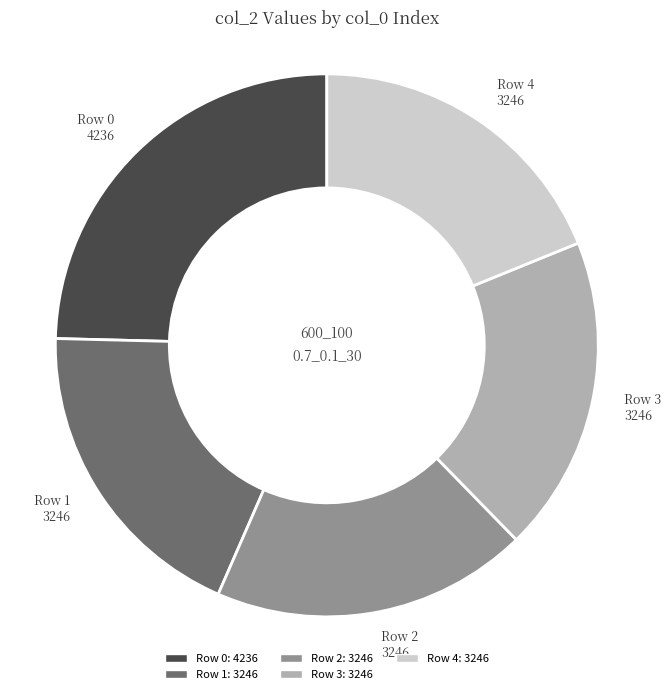

Count the number of slices in the pie.

5